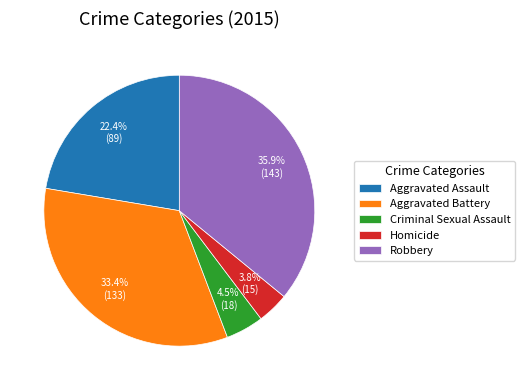

Is it true that Aggravated Battery is 21% of the pie?

False